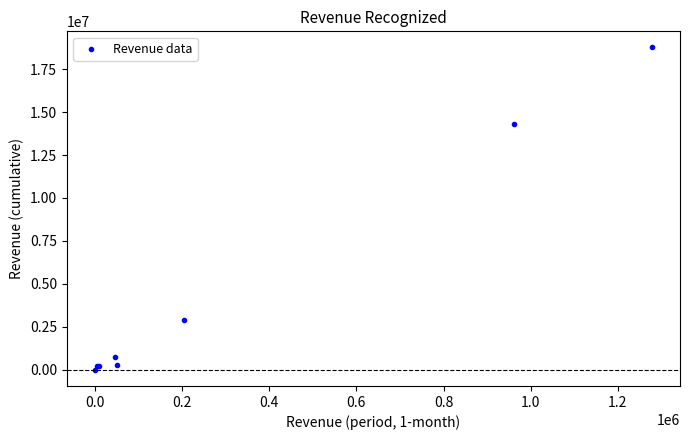

What Y value in the scatter plot is closest to 9379094?

14318389